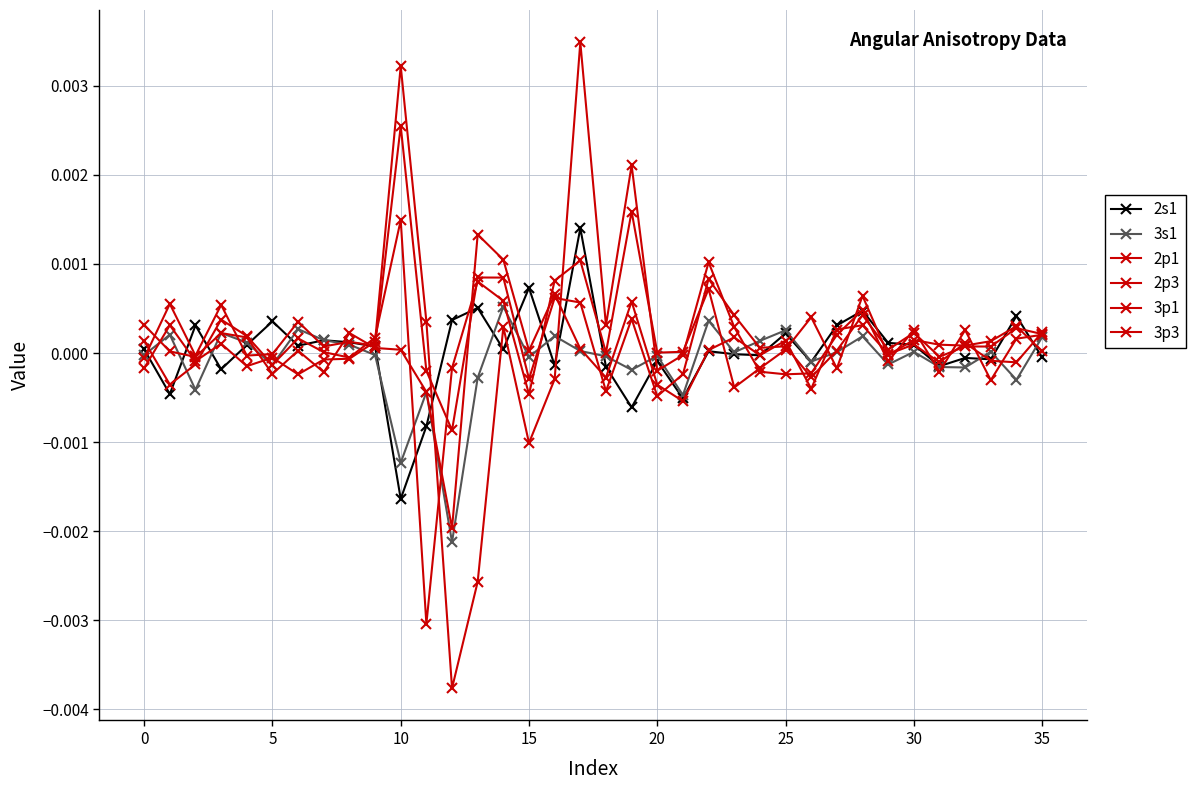

What is the label of the 34th point from the left?

33